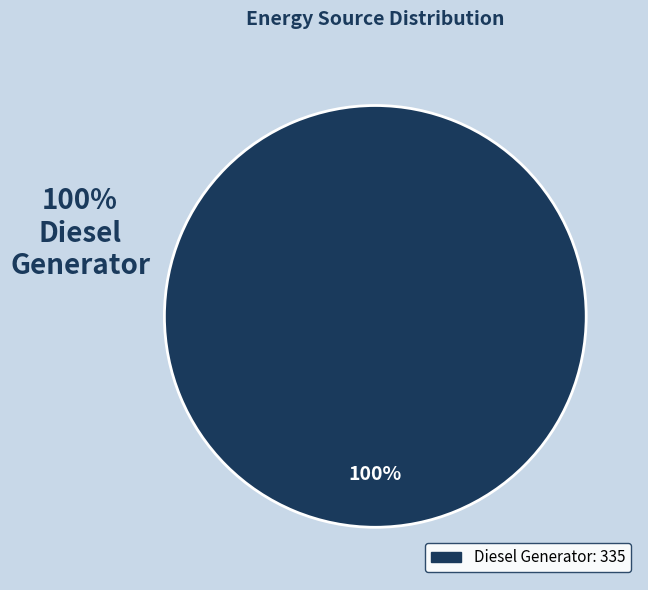

Is there a majority slice in this chart?

Yes